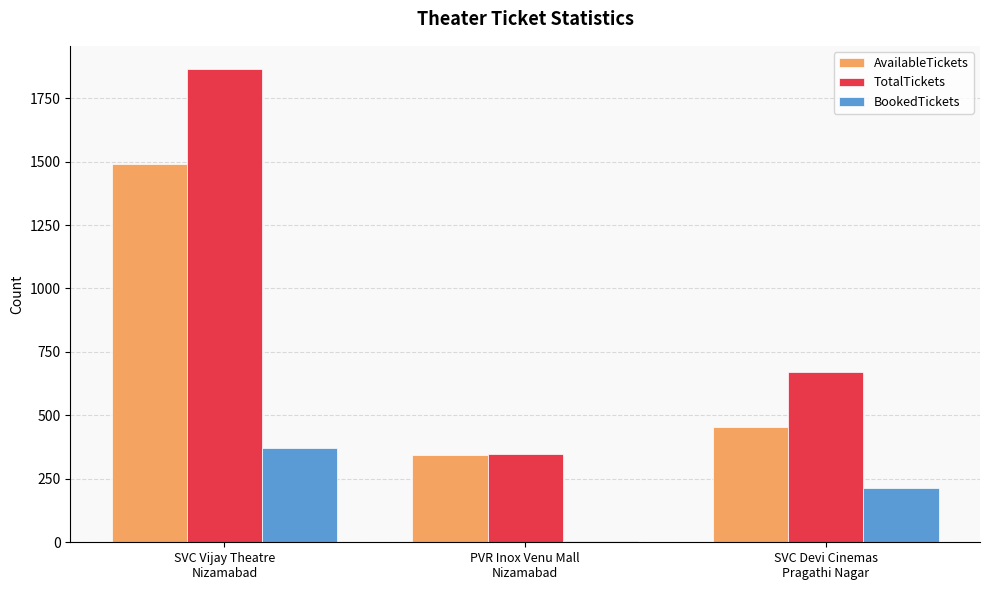

What is the maximum value for BookedTickets?

371